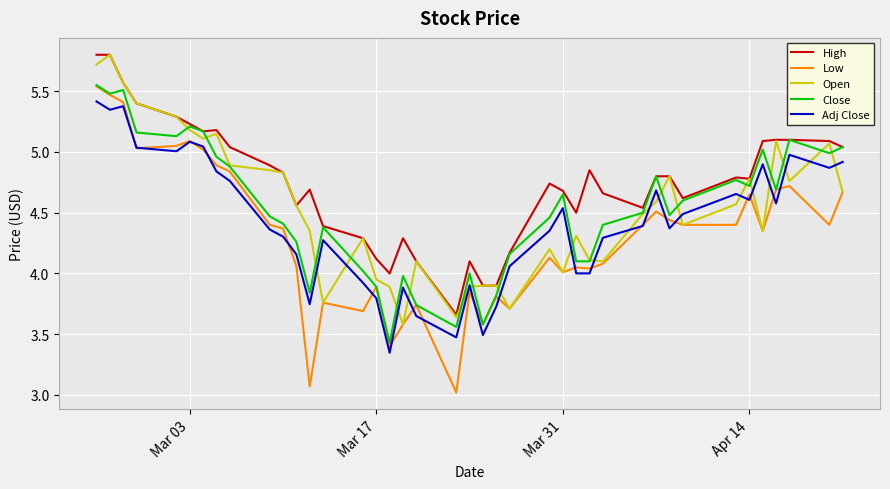

Which series has the widest spread of values?

Low